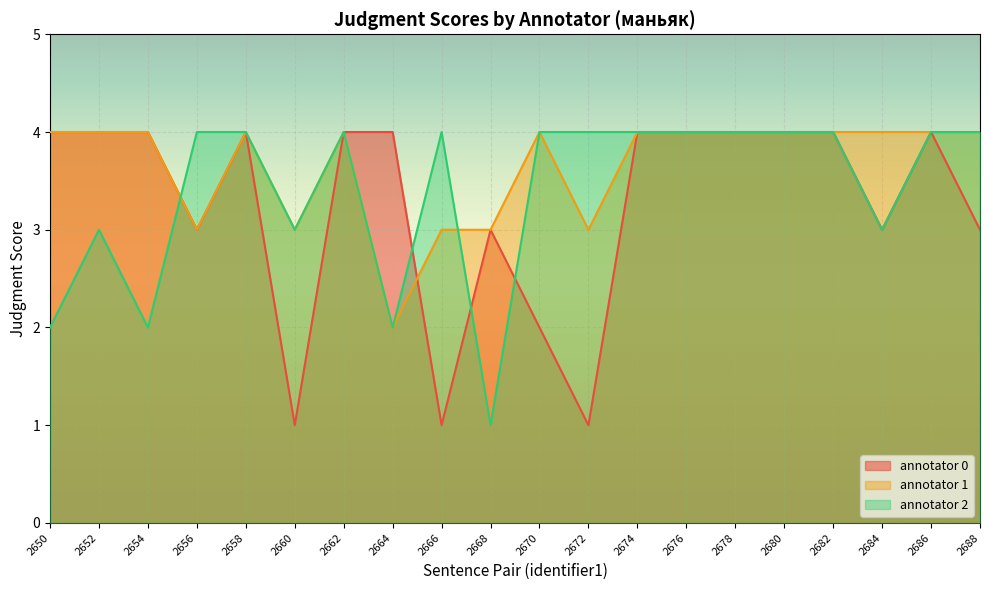

What is the sum of the annotator 1 values at 2670 and 2672?

7